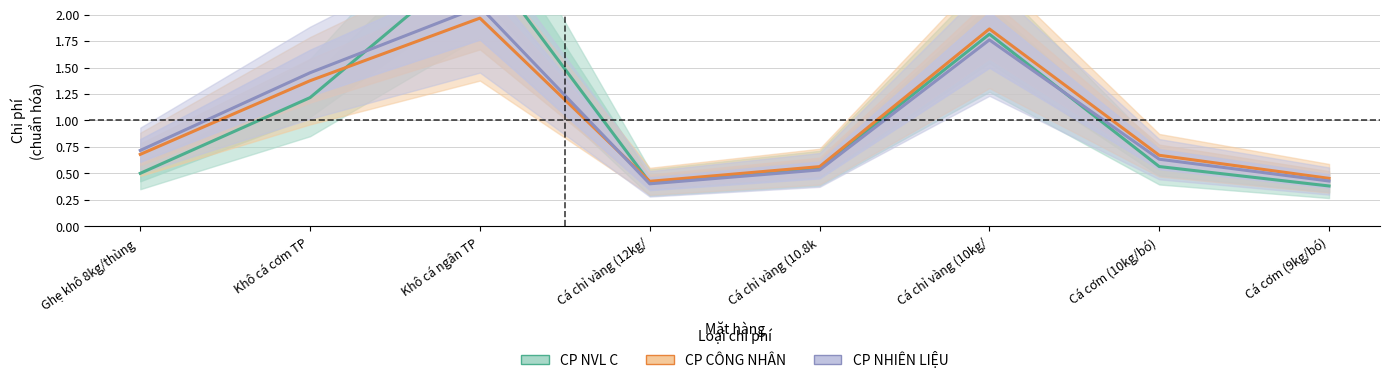

What are all the series names shown in the legend?

CP NVL C, CP CÔNG NHÂN, CP NHIÊN LIỆU